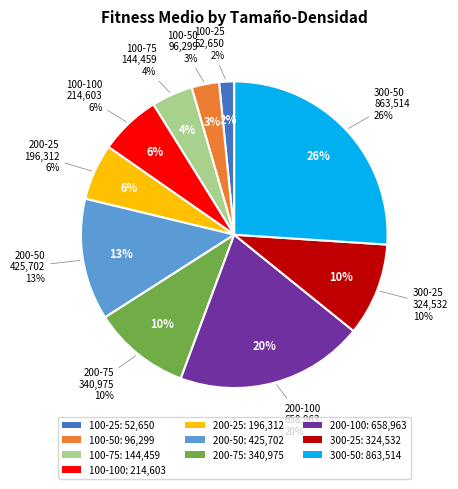

Is the sum of 200-50 and 100-75 greater than half?

No